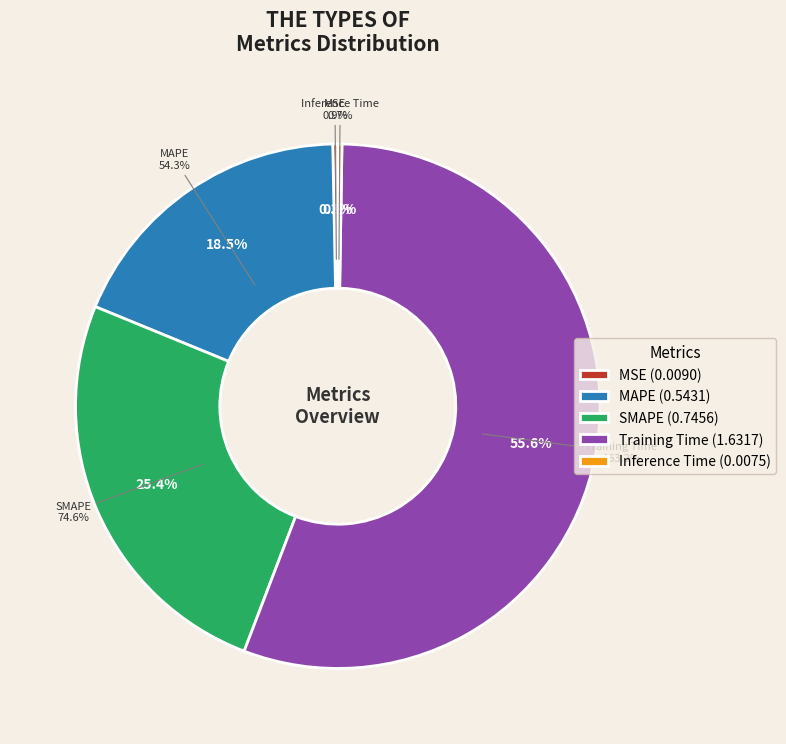

The MSE slice represents 0% of the pie. True or false?

True